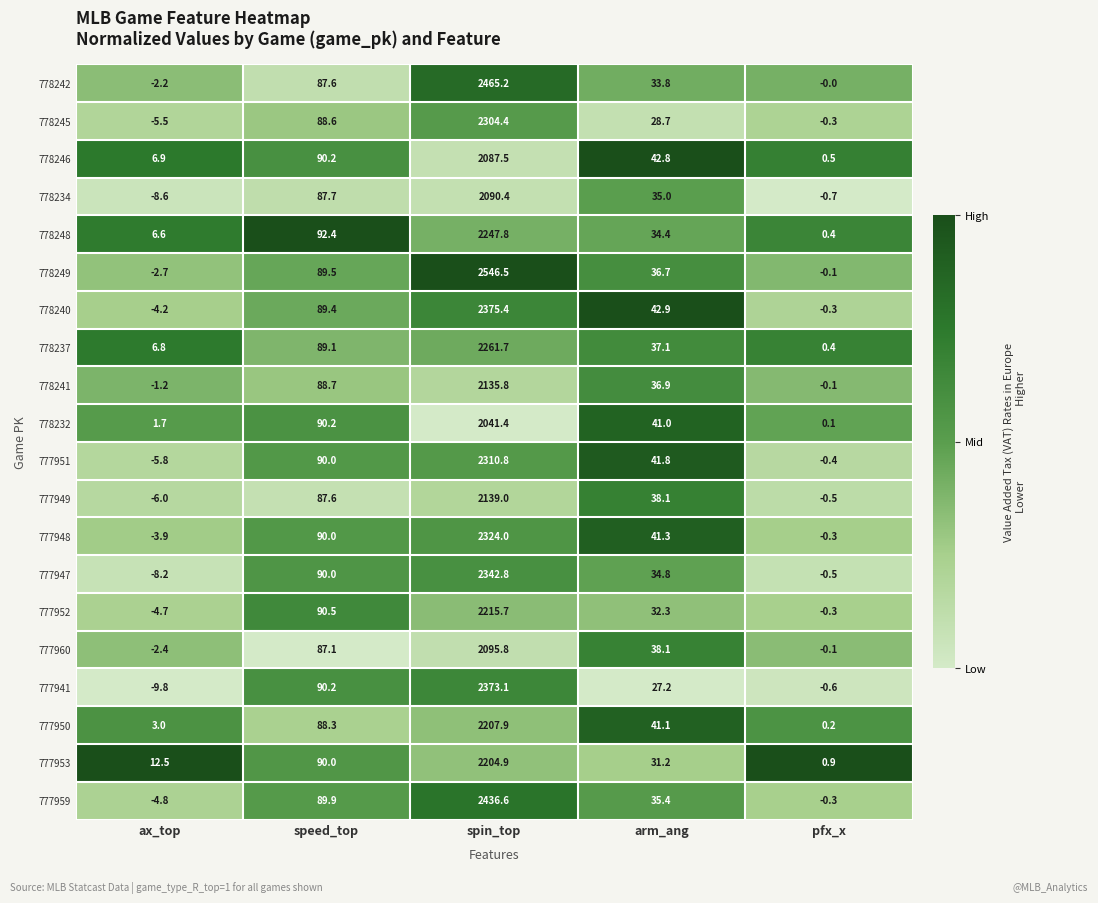

Which series has the largest range (max minus min)?

778249